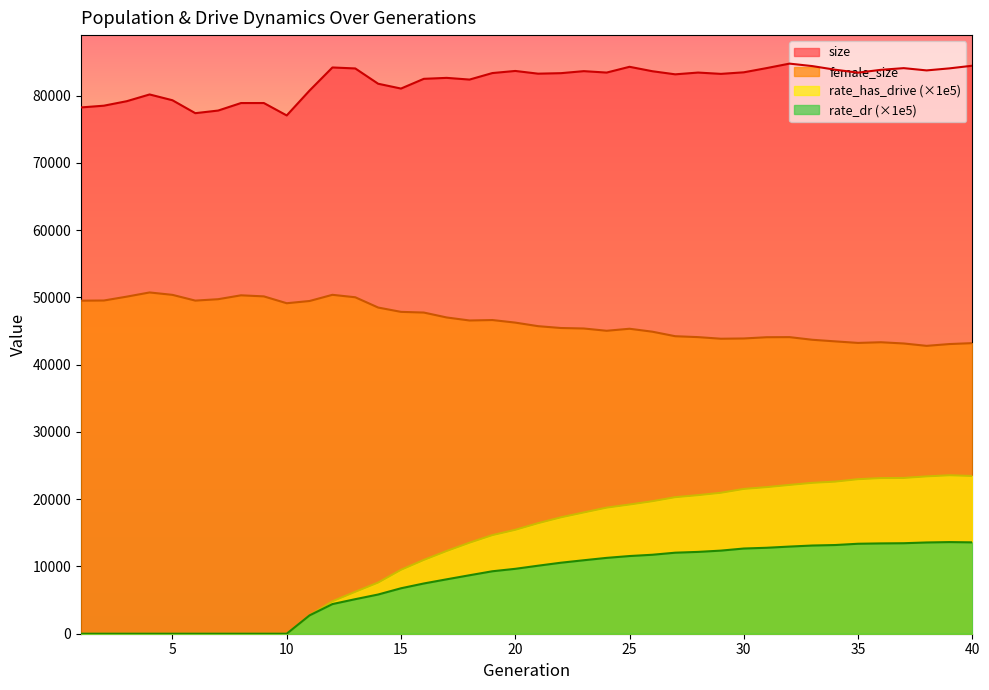

The rate_has_drive series shows 0.0 at 1. True or false?

True